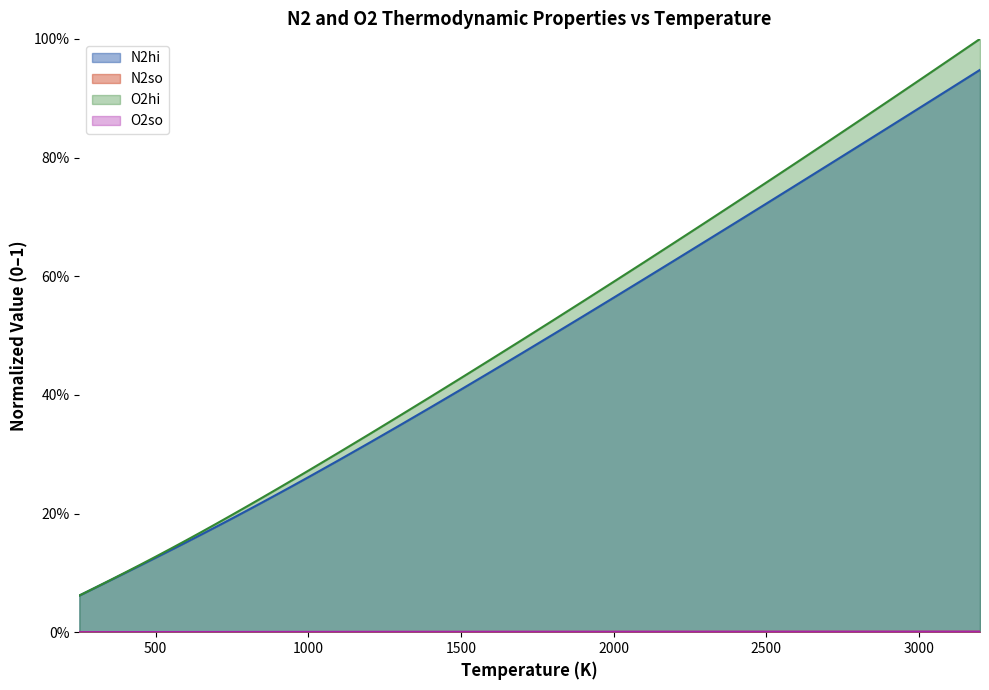

Count the O2so values in the range 0 to 1.

38